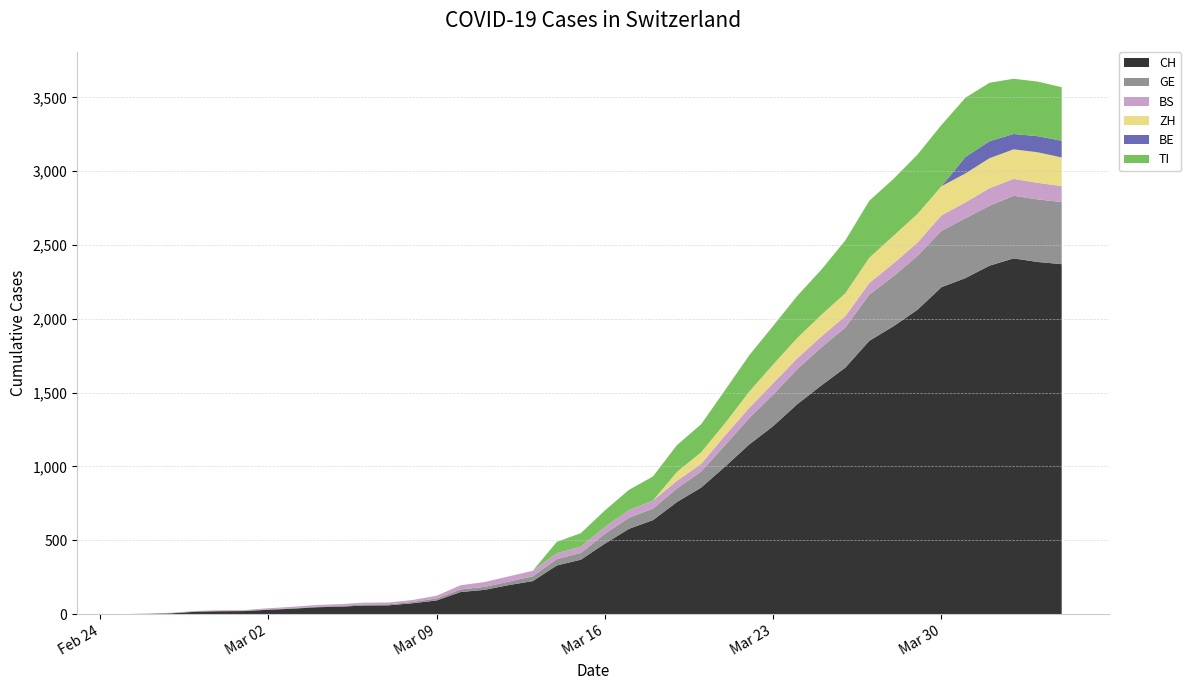

Reading left to right, what are all the values shown in this chart?

CH: 2020-02-25=0	2020-02-26=1	2020-02-27=5	2020-02-28=16	2020-02-29=19	2020-03-01=20	2020-03-02=29	2020-03-03=36	2020-03-04=46	2020-03-05=50	2020-03-06=58	2020-03-07=59	2020-03-08=73	2020-03-09=92	2020-03-10=149	2020-03-11=164	2020-03-12=196	2020-03-13=223	2020-03-14=329	2020-03-15=368	2020-03-16=477	2020-03-17=577	2020-03-18=636	2020-03-19=759	2020-03-20=856	2020-03-21=999	2020-03-22=1148	2020-03-23=1273	2020-03-24=1421	2020-03-25=1548	2020-03-26=1669	2020-03-27=1851	2020-03-28=1949	2020-03-29=2061	2020-03-30=2214	2020-03-31=2276	2020-04-01=2360	2020-04-02=2409	2020-04-03=2385	2020-04-04=2370
GE: 2020-02-25=0	2020-02-26=1	2020-02-27=1	2020-02-28=2	2020-02-29=3	2020-03-01=3	2020-03-02=3	2020-03-03=4	2020-03-04=4	2020-03-05=5	2020-03-06=7	2020-03-07=7	2020-03-08=9	2020-03-09=13	2020-03-10=18	2020-03-11=20	2020-03-12=23	2020-03-13=33	2020-03-14=43	2020-03-15=46	2020-03-16=66	2020-03-17=75	2020-03-18=78	2020-03-19=92	2020-03-20=109	2020-03-21=145	2020-03-22=179	2020-03-23=214	2020-03-24=238	2020-03-25=258	2020-03-26=272	2020-03-27=313	2020-03-28=339	2020-03-29=365	2020-03-30=382	2020-03-31=405	2020-04-01=406	2020-04-02=424	2020-04-03=424	2020-04-04=421
BS: 2020-02-25=0	2020-02-26=0	2020-02-27=3	2020-02-28=3	2020-02-29=4	2020-03-01=4	2020-03-02=7	2020-03-03=9	2020-03-04=11	2020-03-05=12	2020-03-06=12	2020-03-07=12	2020-03-08=13	2020-03-09=19	2020-03-10=28	2020-03-11=33	2020-03-12=36	2020-03-13=37	2020-03-14=40	2020-03-15=42	2020-03-16=47	2020-03-17=52	2020-03-18=55	2020-03-19=52	2020-03-20=52	2020-03-21=66	2020-03-22=69	2020-03-23=77	2020-03-24=73	2020-03-25=74	2020-03-26=76	2020-03-27=79	2020-03-28=87	2020-03-29=90	2020-03-30=105	2020-03-31=108	2020-04-01=119	2020-04-02=115	2020-04-03=112	2020-04-04=108
ZH: 2020-02-25=0	2020-02-26=0	2020-02-27=0	2020-02-28=0	2020-02-29=0	2020-03-01=0	2020-03-02=0	2020-03-03=0	2020-03-04=0	2020-03-05=0	2020-03-06=0	2020-03-07=0	2020-03-08=0	2020-03-09=0	2020-03-10=0	2020-03-11=0	2020-03-12=0	2020-03-13=0	2020-03-14=0	2020-03-15=0	2020-03-16=0	2020-03-17=0	2020-03-18=0	2020-03-19=60	2020-03-20=78	2020-03-21=83	2020-03-22=110	2020-03-23=127	2020-03-24=138	2020-03-25=146	2020-03-26=156	2020-03-27=171	2020-03-28=187	2020-03-29=194	2020-03-30=197	2020-03-31=196	2020-04-01=203	2020-04-02=200	2020-04-03=207	2020-04-04=194
BE: 2020-02-25=0	2020-02-26=0	2020-02-27=0	2020-02-28=0	2020-02-29=0	2020-03-01=0	2020-03-02=0	2020-03-03=0	2020-03-04=0	2020-03-05=0	2020-03-06=0	2020-03-07=0	2020-03-08=0	2020-03-09=0	2020-03-10=0	2020-03-11=0	2020-03-12=0	2020-03-13=0	2020-03-14=0	2020-03-15=0	2020-03-16=0	2020-03-17=0	2020-03-18=0	2020-03-19=0	2020-03-20=0	2020-03-21=0	2020-03-22=0	2020-03-23=0	2020-03-24=0	2020-03-25=0	2020-03-26=0	2020-03-27=0	2020-03-28=0	2020-03-29=0	2020-03-30=0	2020-03-31=112	2020-04-01=115	2020-04-02=104	2020-04-03=109	2020-04-04=113
TI: 2020-02-25=0	2020-02-26=0	2020-02-27=0	2020-02-28=0	2020-02-29=0	2020-03-01=0	2020-03-02=0	2020-03-03=0	2020-03-04=0	2020-03-05=0	2020-03-06=0	2020-03-07=0	2020-03-08=0	2020-03-09=0	2020-03-10=0	2020-03-11=0	2020-03-12=0	2020-03-13=0	2020-03-14=77	2020-03-15=92	2020-03-16=112	2020-03-17=137	2020-03-18=163	2020-03-19=182	2020-03-20=190	2020-03-21=224	2020-03-22=246	2020-03-23=261	2020-03-24=285	2020-03-25=306	2020-03-26=358	2020-03-27=386	2020-03-28=385	2020-03-29=402	2020-03-30=415	2020-03-31=401	2020-04-01=396	2020-04-02=374	2020-04-03=370	2020-04-04=363